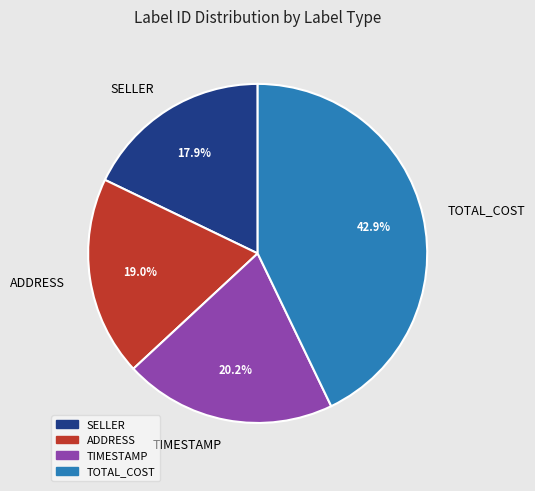

Is the sum of TIMESTAMP and ADDRESS greater than half?

No